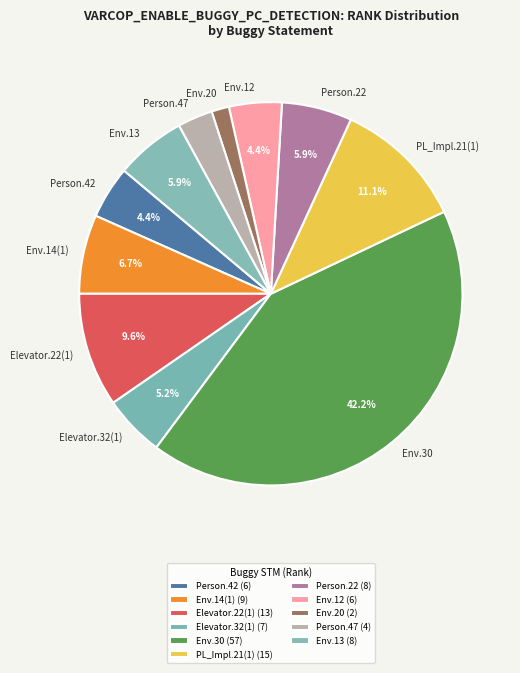

Does Env.12 represent more than half of the total?

No